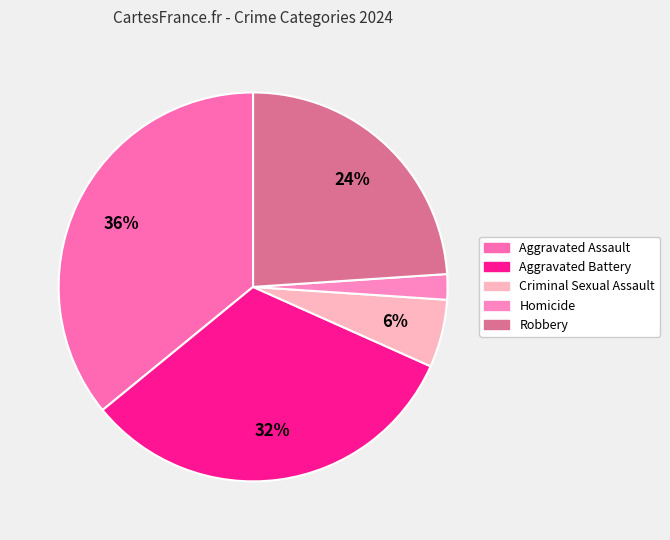

To the nearest percent, what is the combined percentage of Aggravated Assault and Aggravated Battery?

68%